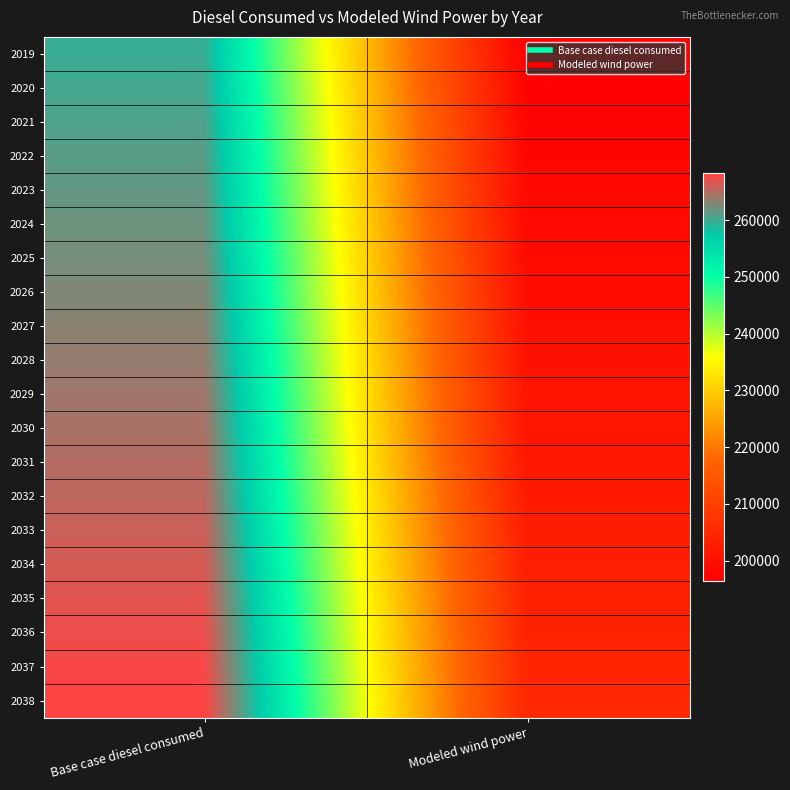

Which label corresponds to the smallest value in the chart?

Modeled wind power